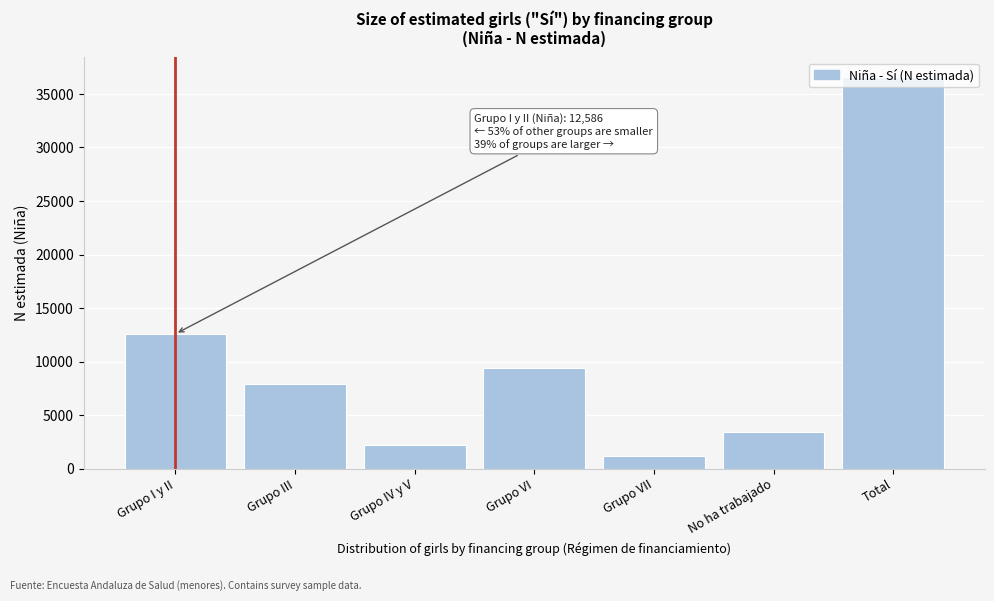

What is the maximum value shown in the chart?

36584